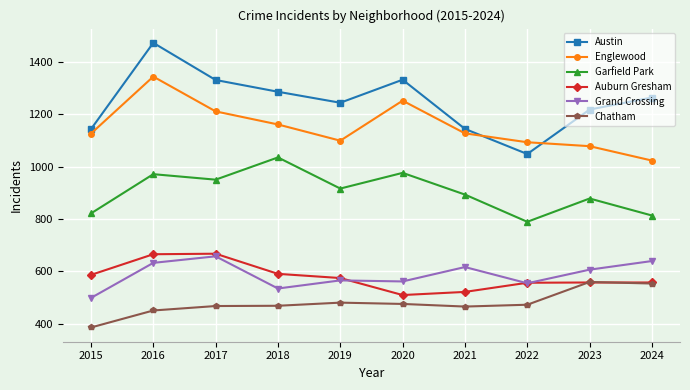

Which series has the largest total across all categories?

Austin